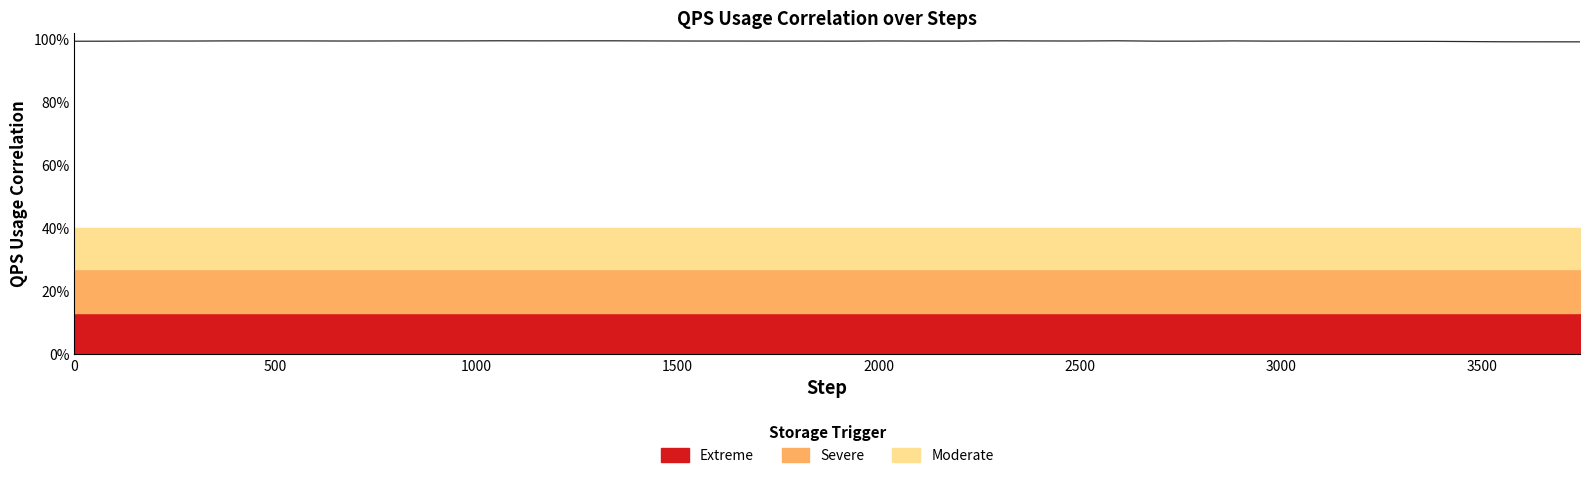

How many interior local peaks (higher than both neighbors) does the data have?

11